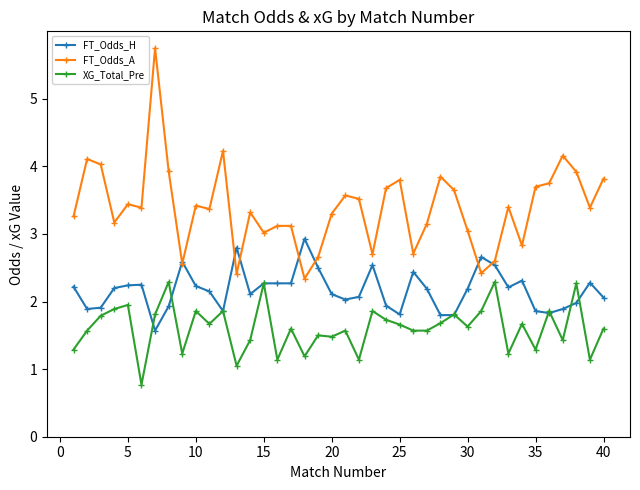

What are all the series names shown in the legend?

FT_Odds_H, FT_Odds_A, XG_Total_Pre